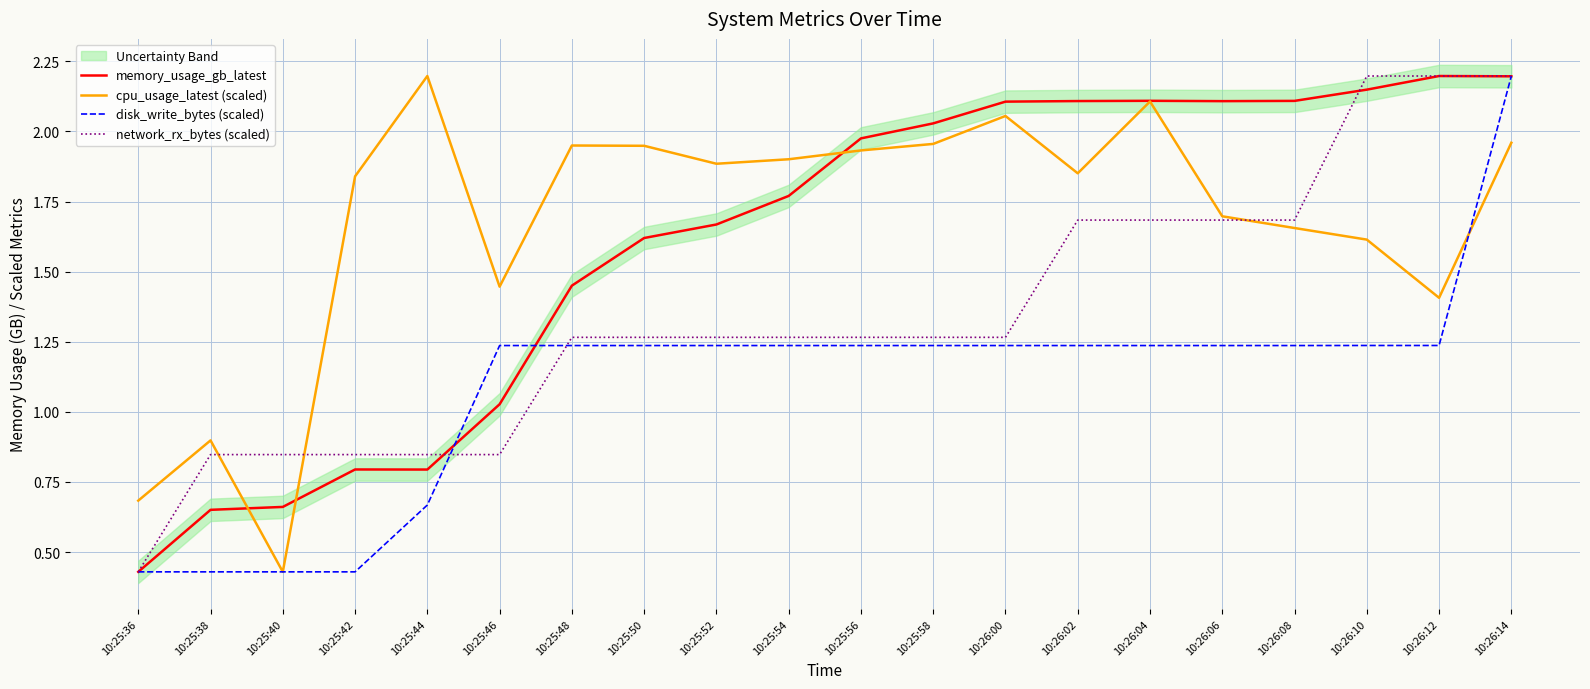

Rank the categories by memory_usage_gb_latest value from highest to lowest.

10:26:12, 10:26:14, 10:26:10, 10:26:04, 10:26:08, 10:26:02, 10:26:06, 10:26:00, 10:25:58, 10:25:56, 10:25:54, 10:25:52, 10:25:50, 10:25:48, 10:25:46, 10:25:42, 10:25:44, 10:25:40, 10:25:38, 10:25:36